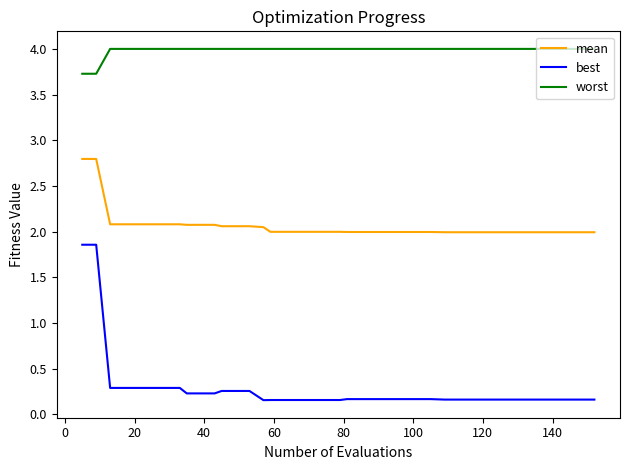

Which series has the widest spread of values?

best